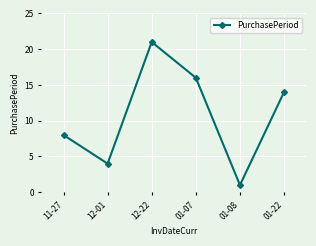

What is the greatest value displayed?

21